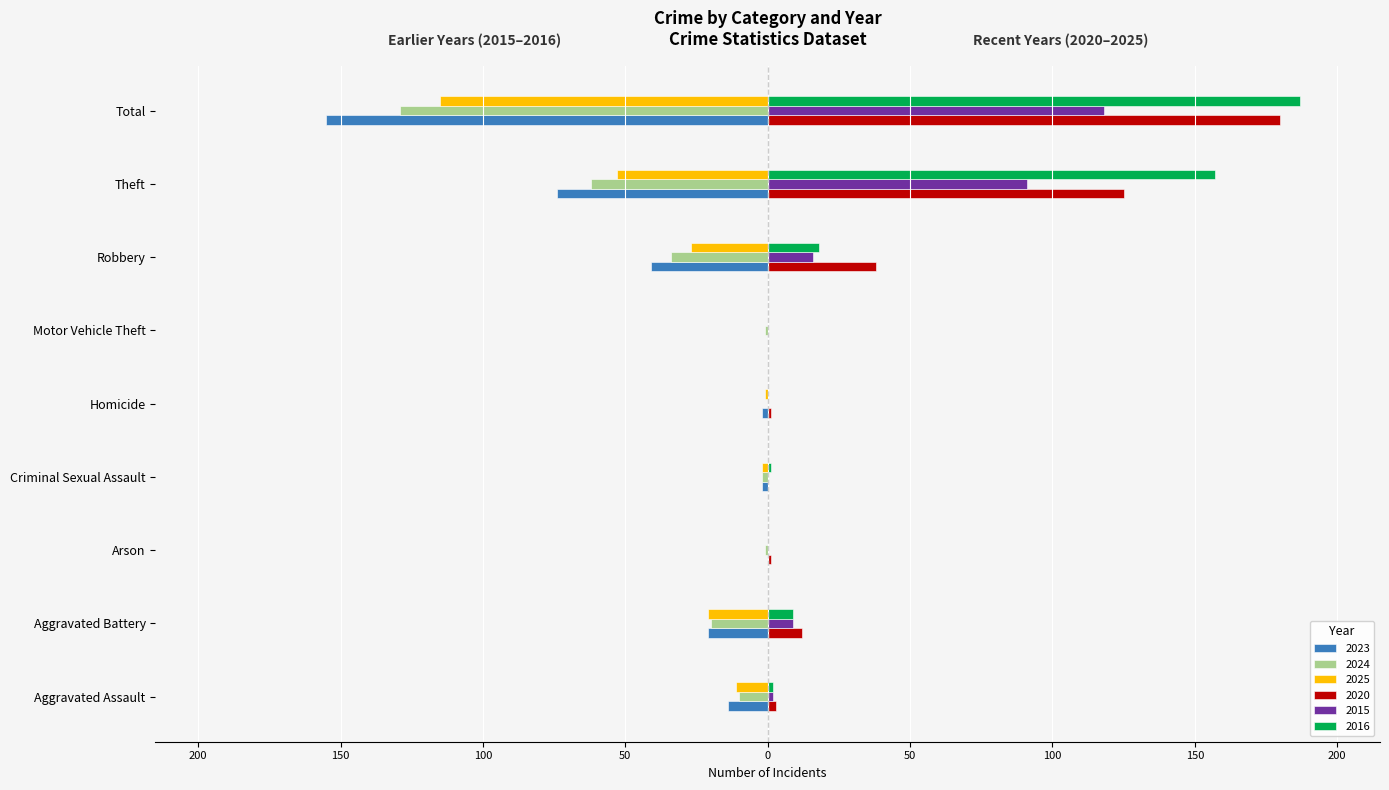

What are all the series names shown in the legend?

2023, 2024, 2025, 2020, 2015, 2016